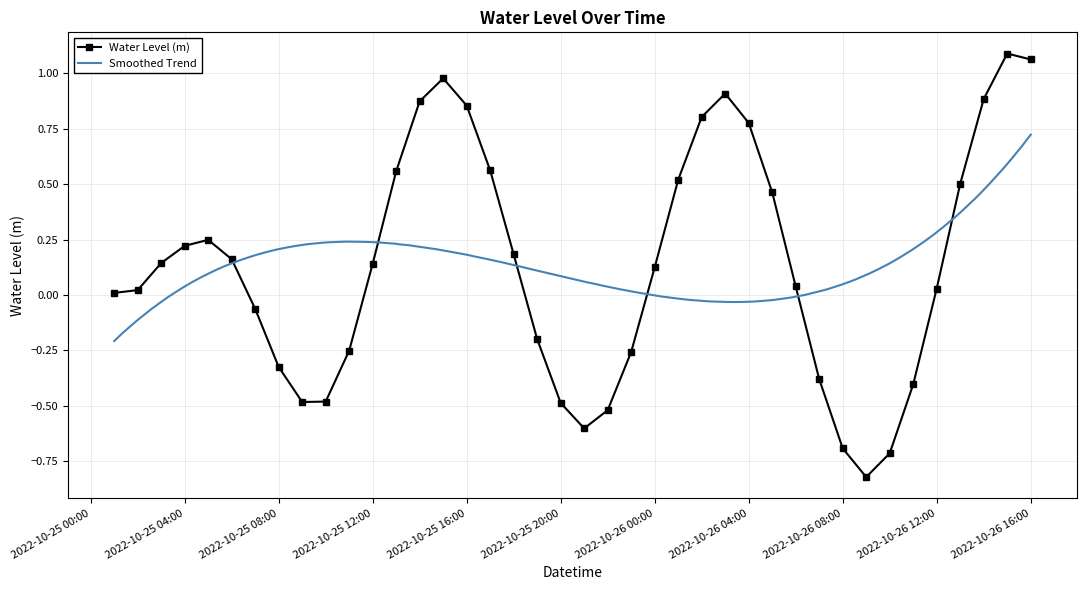

Which category has the highest value across all series?

2022-10-26 15:00:00